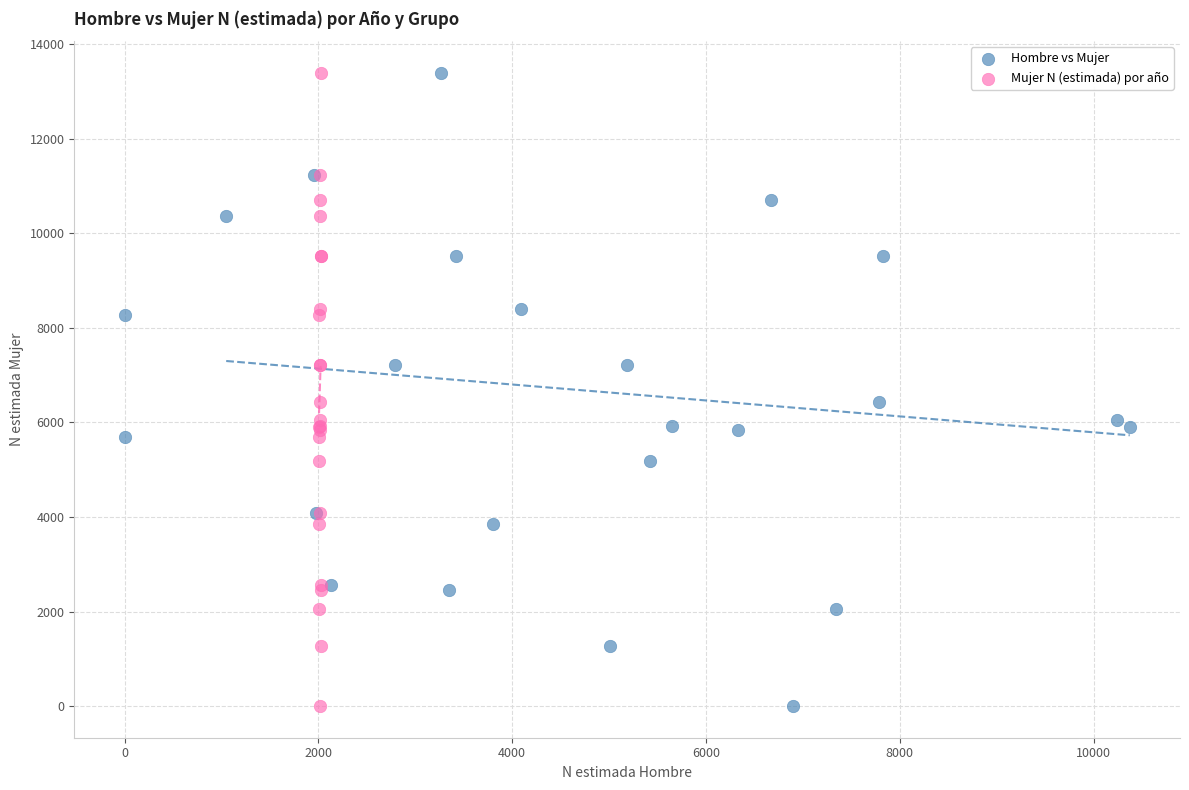

What are all the series names shown in the legend?

Hombre vs Mujer, Mujer N (estimada) por año